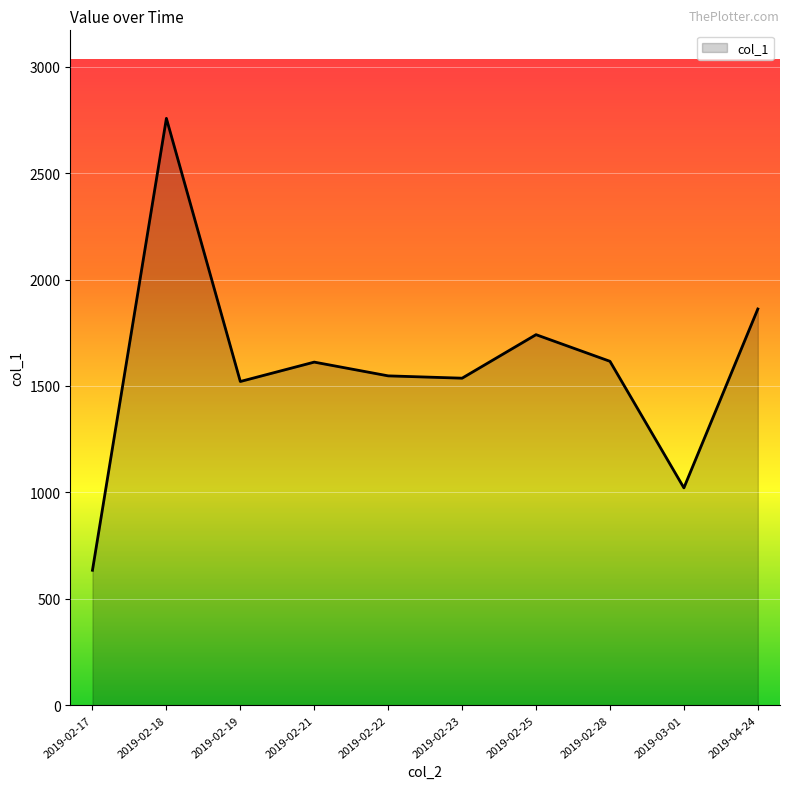

What is the maximum value shown in the chart?

2757.6